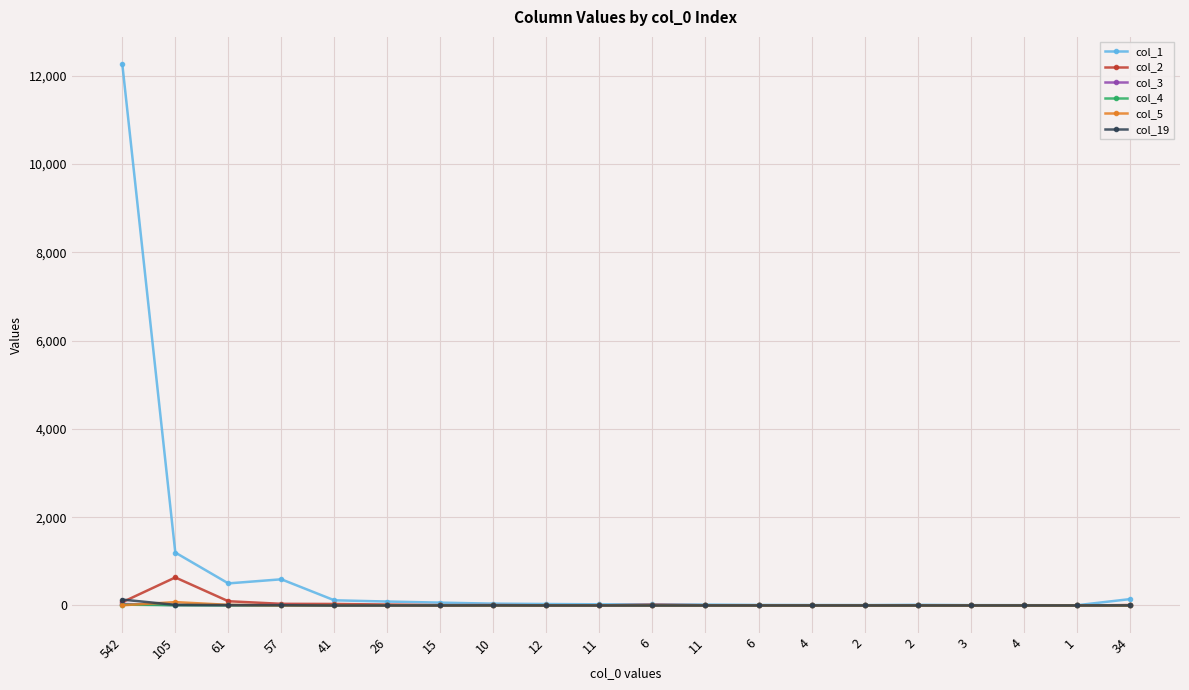

How many lines are shown in the chart?

6